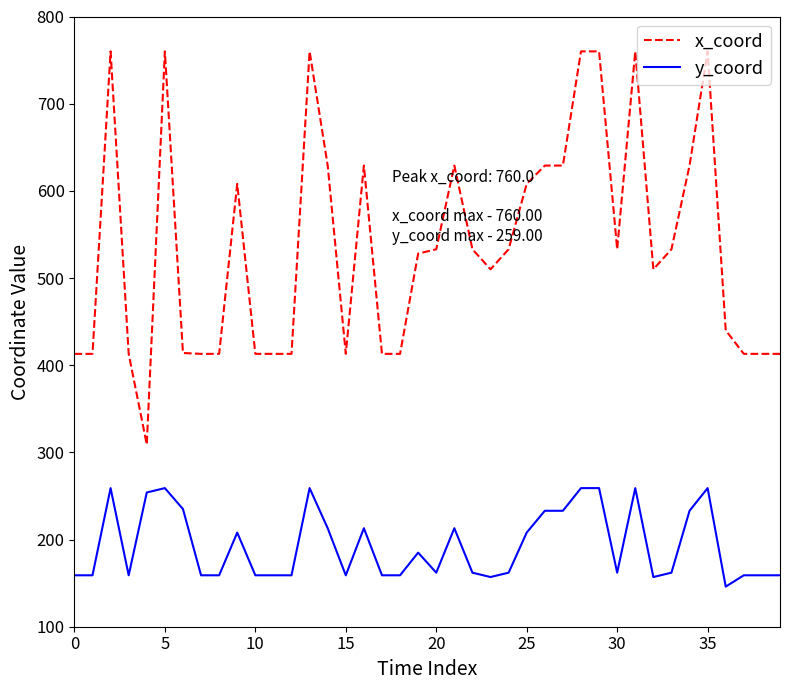

What is the difference between the maximum and minimum values in the x_coord series?

451